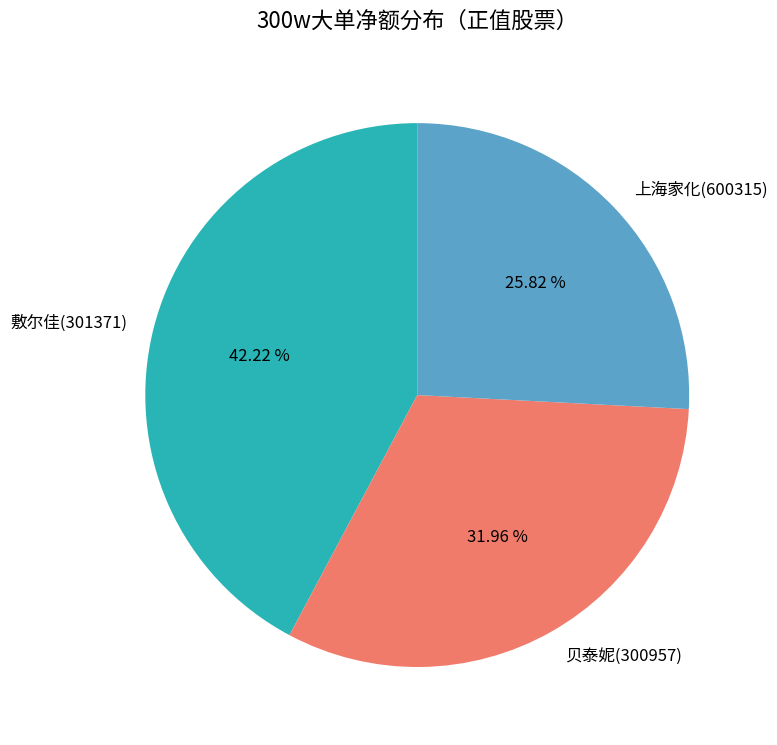

Which category has the biggest portion of the pie?

敷尔佳(301371)